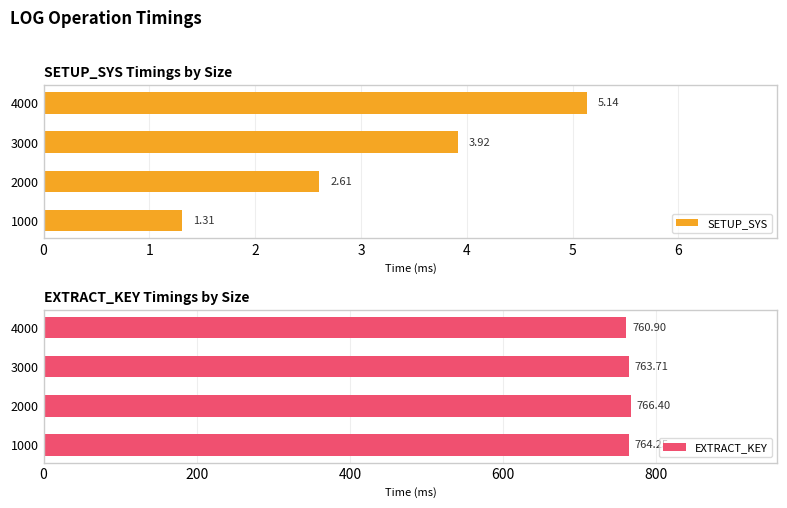

The value of EXTRACT_KEY at 3000 is 437.2. True or false?

False